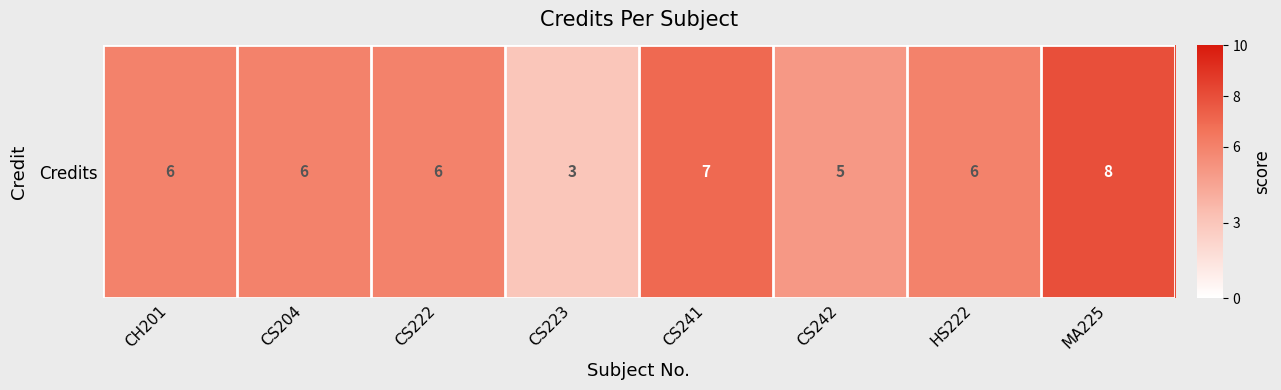

Which label corresponds to the smallest value in the chart?

CS223